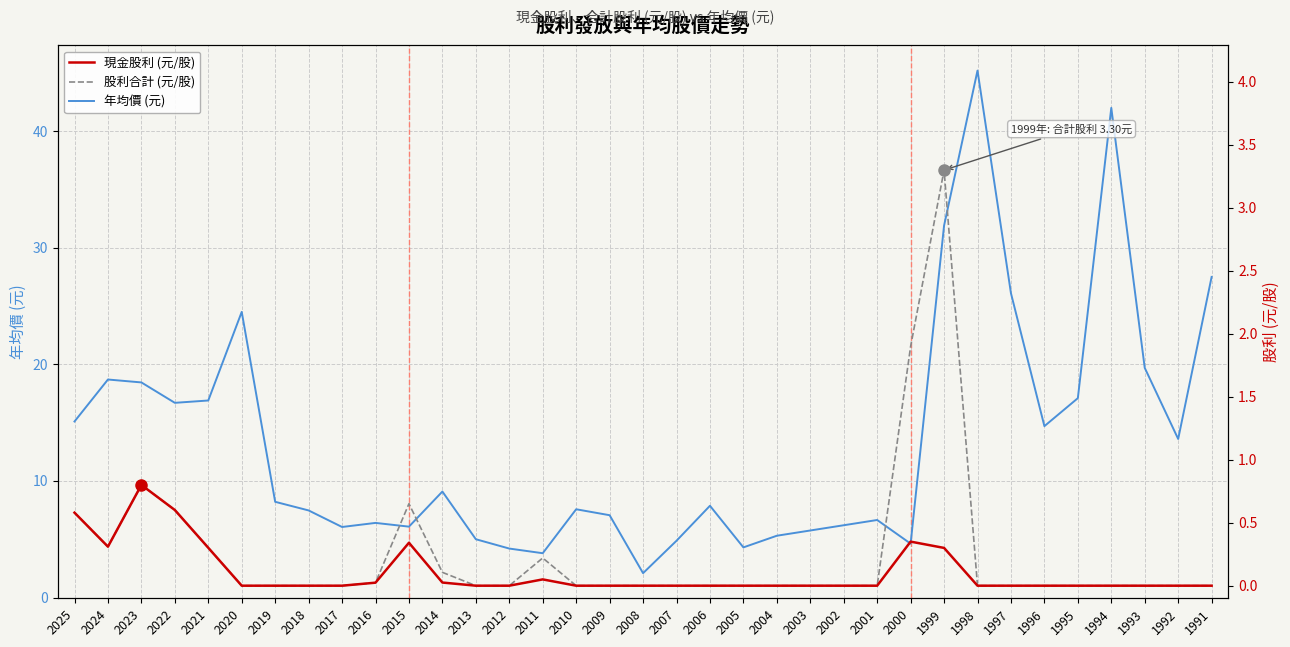

The 年均價 (元) series shows 5.9 at 2022. True or false?

False